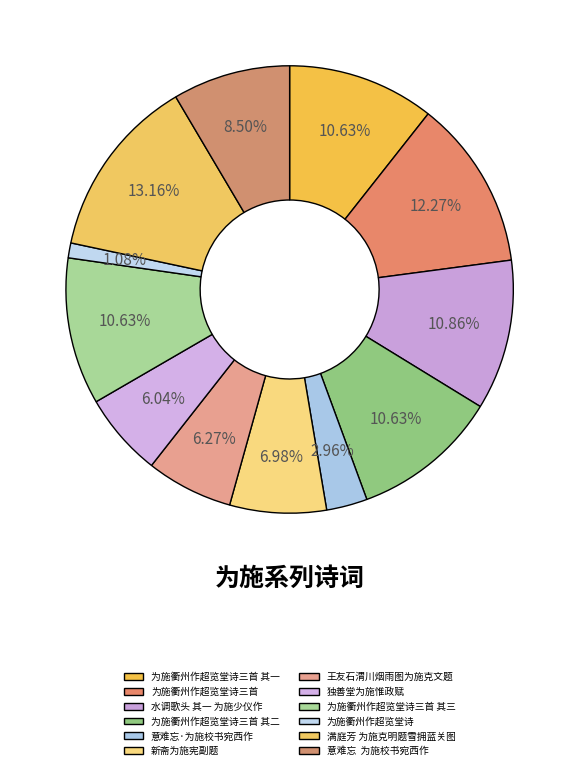

What is the smallest slice in the pie chart?

为施衢州作超览堂诗